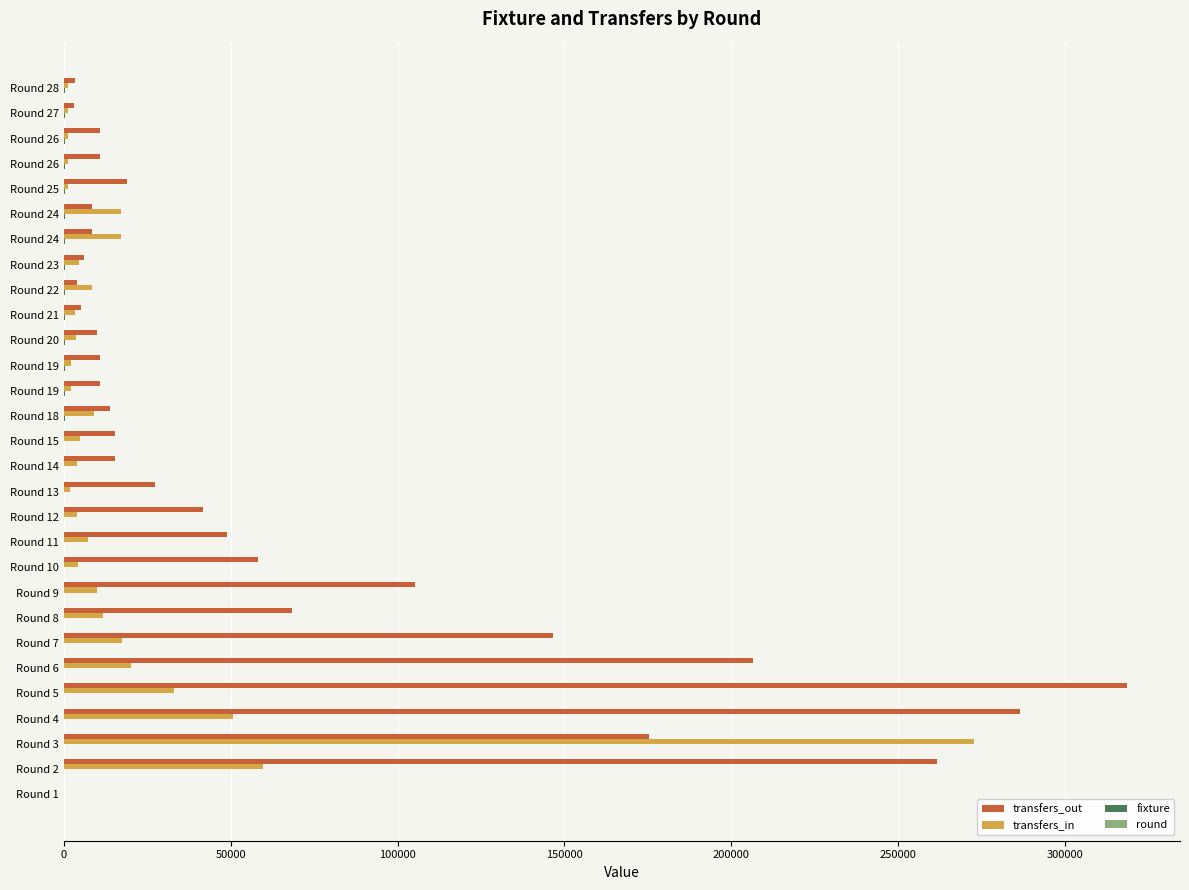

How many data points does each series have?

29